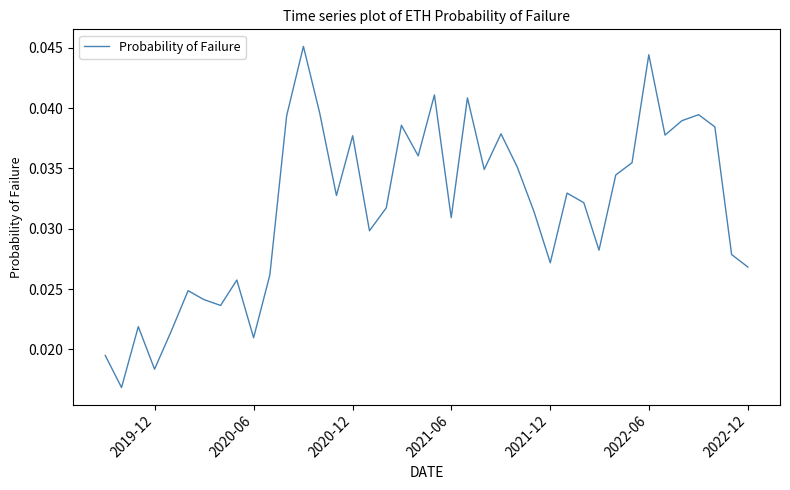

Is it true that the value at 29 is 0.0?

False